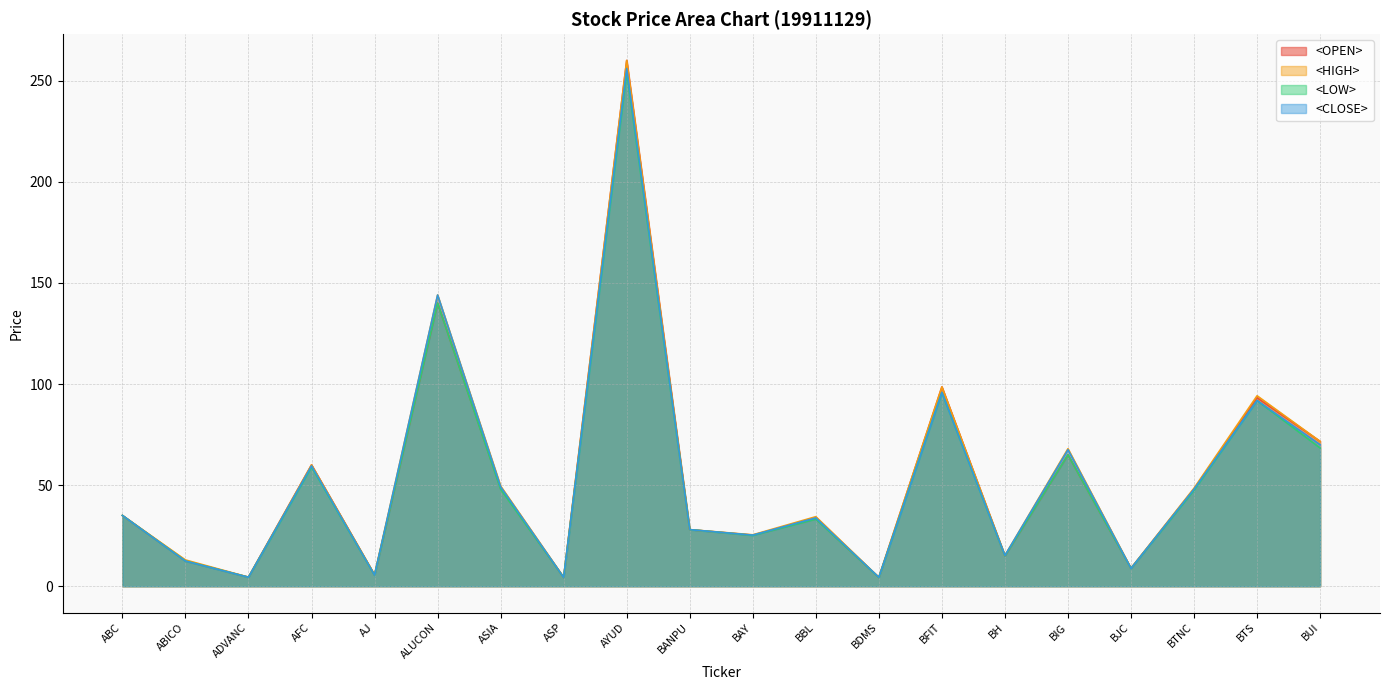

True or false: <LOW> and <OPEN> intersect in this chart.

False